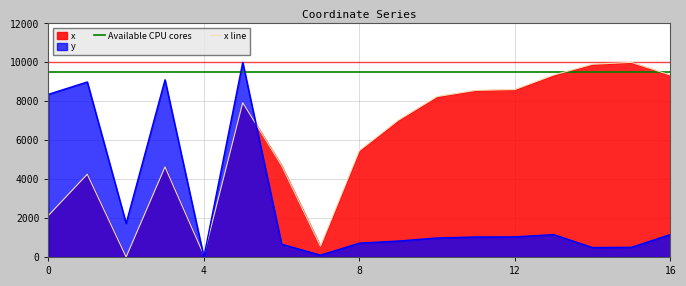

What is the maximum value for y?

10000.0